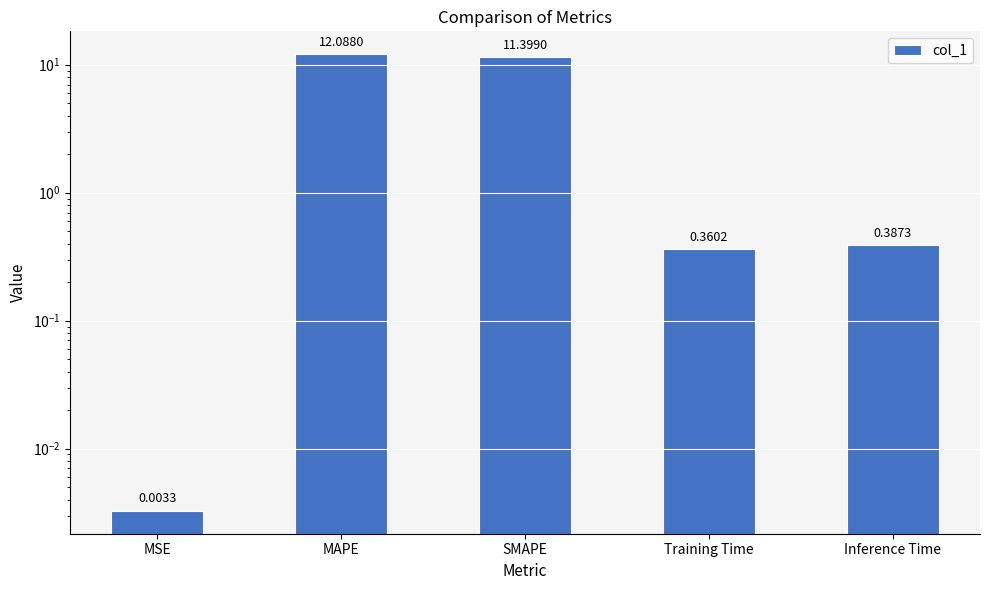

Which label corresponds to the smallest value in the chart?

MSE